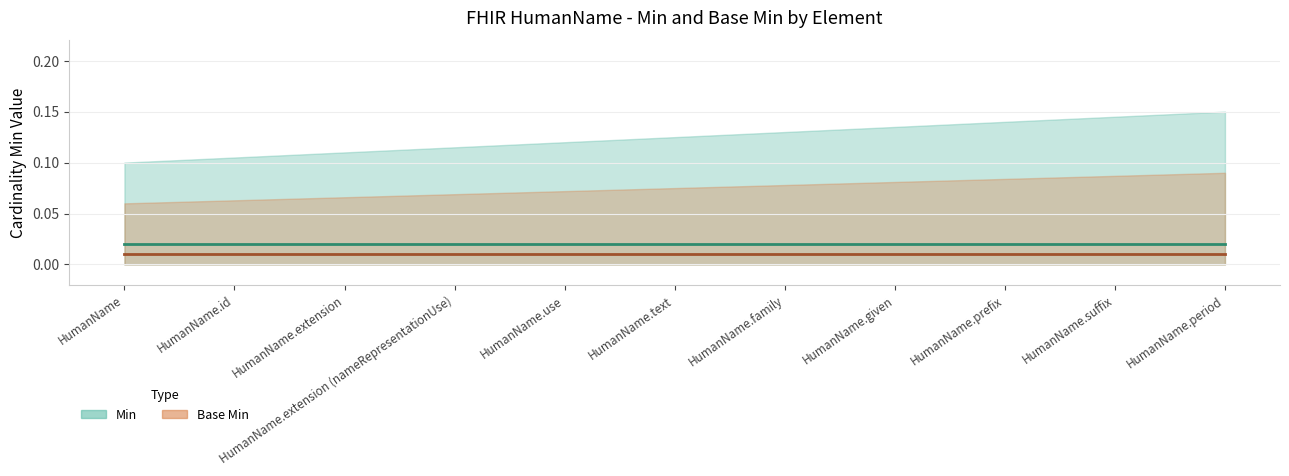

Which series has the widest spread of values?

Min